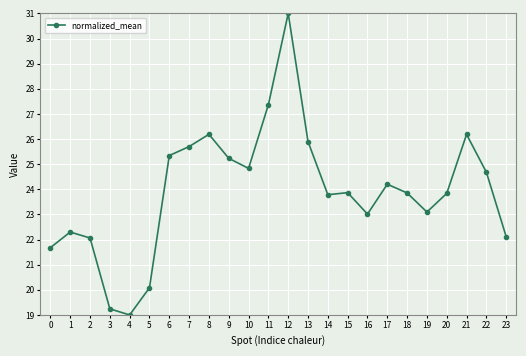

True or false: the data shows 23.8 at 14.

True